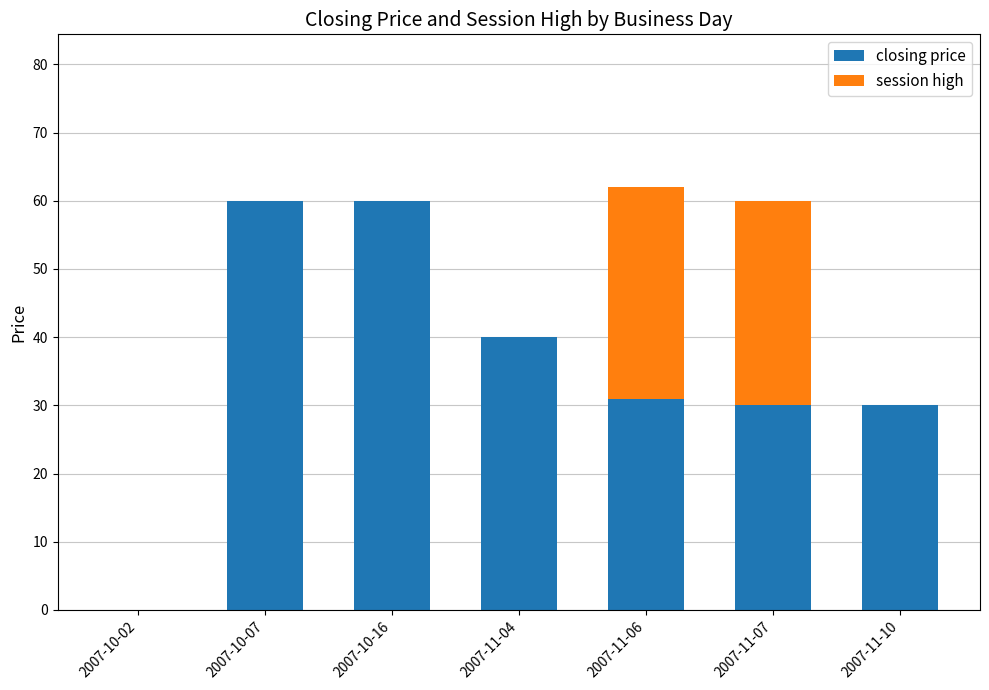

Is it true that closing price equals -31 at 2007-10-02?

False